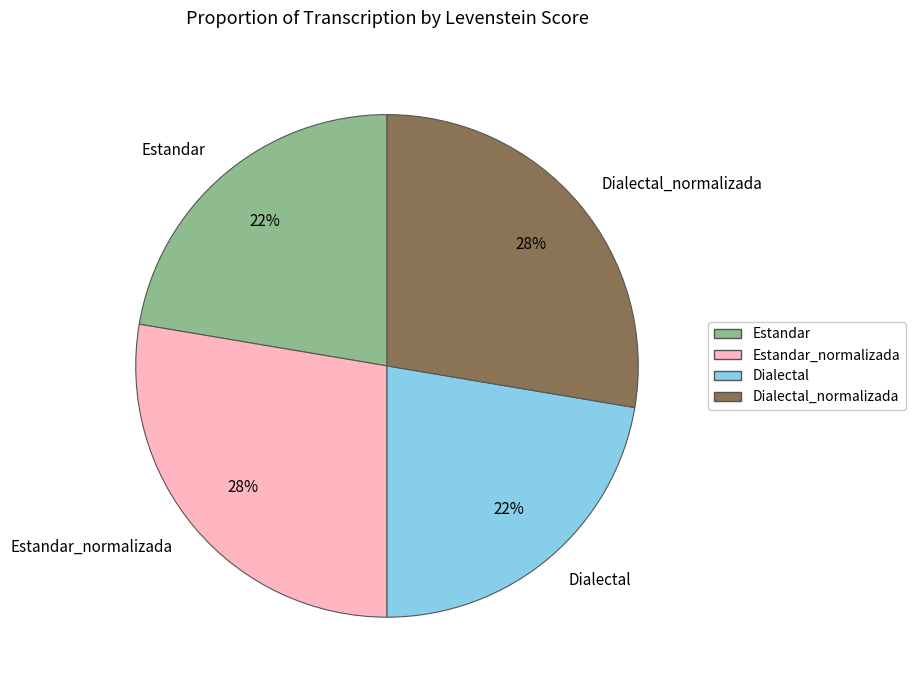

Between Dialectal_normalizada and Dialectal, which is larger?

Dialectal_normalizada